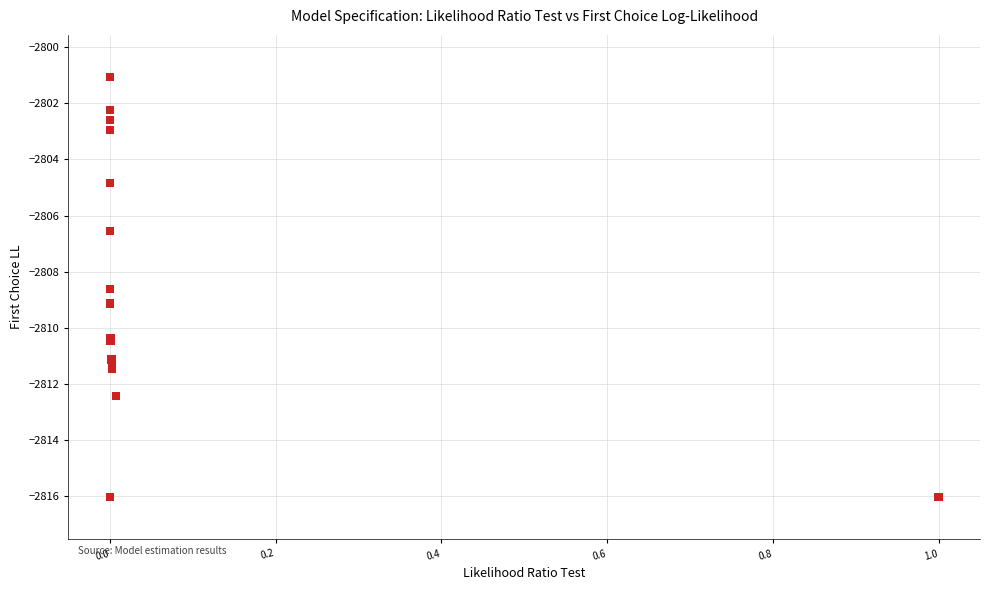

What Y value in the scatter plot is closest to -2808?

-2808.6